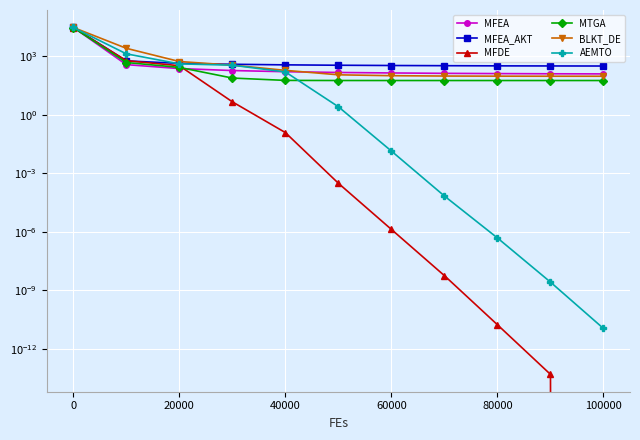

What is the sum of all AEMTO values?

31609.4